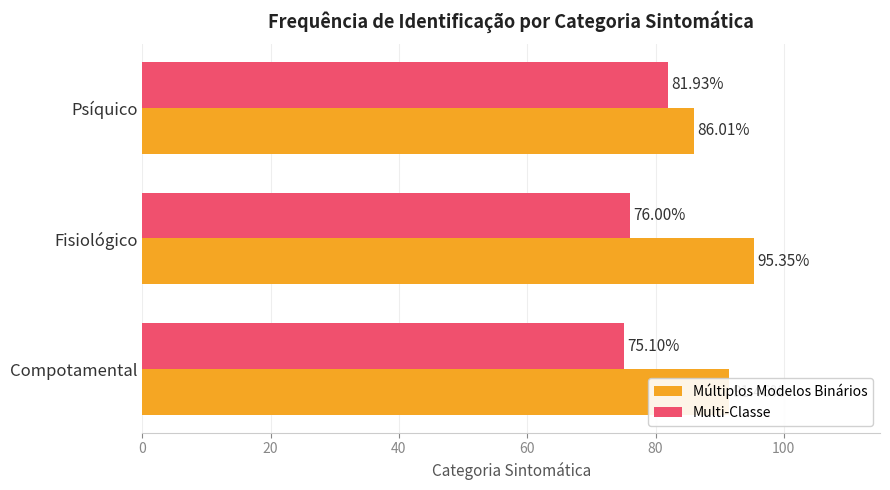

What is the difference between the maximum and minimum values in the Múltiplos Modelos Binários series?

9.3